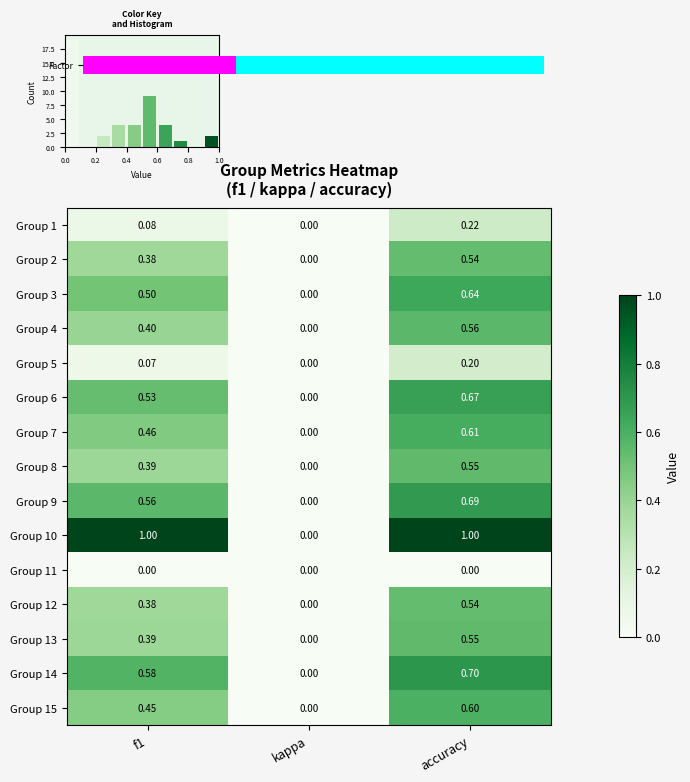

At which label does Group 15 reach its peak?

accuracy